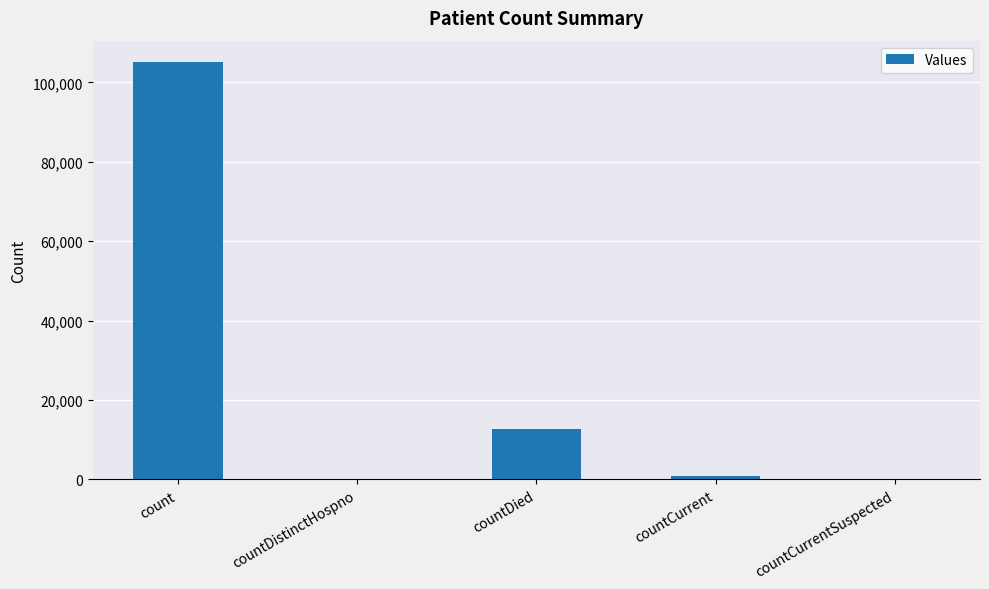

Are the bars horizontal?

No